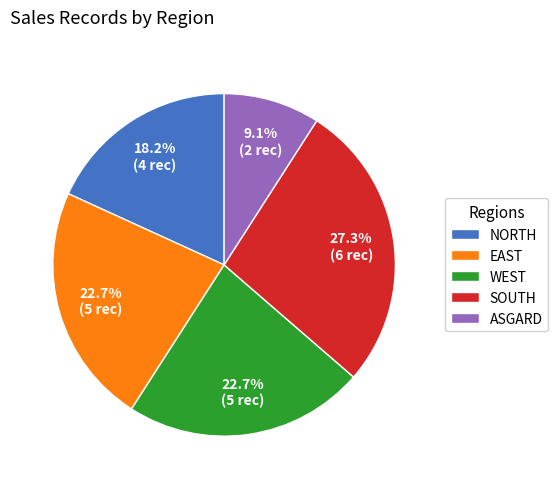

Between NORTH and WEST, which is larger?

WEST